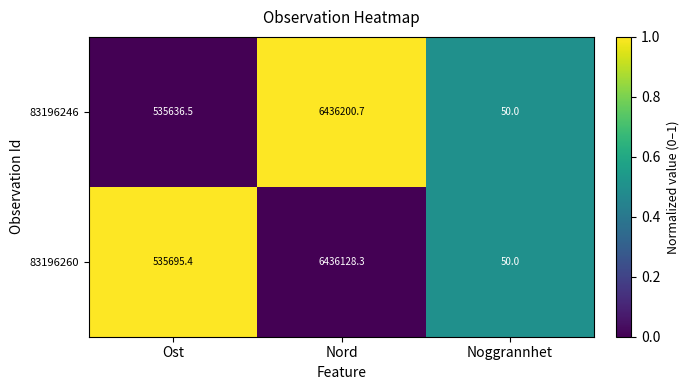

The 83196260 series shows 6436128.3 at Nord. True or false?

True